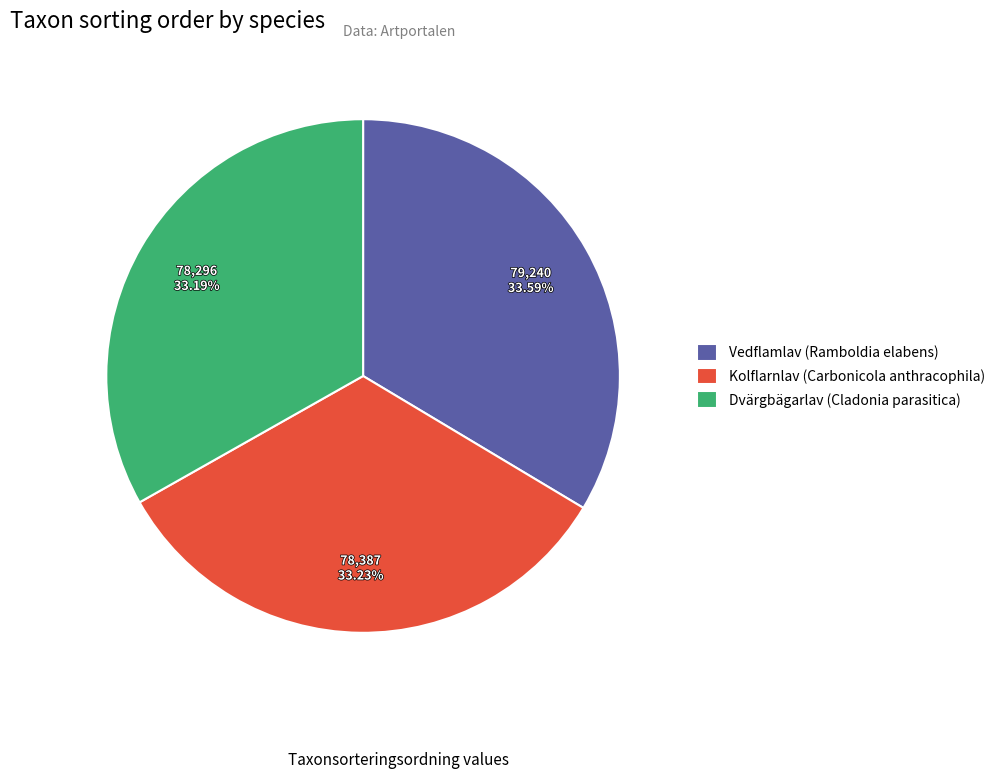

To the nearest percent, what percentage of the pie is Vedflamlav (Ramboldia elabens)?

34%